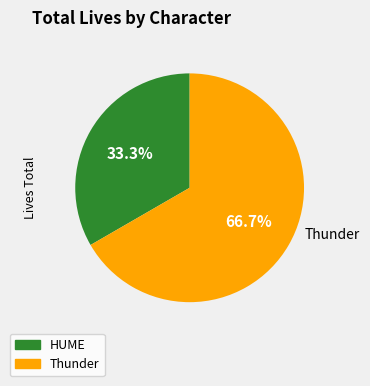

The HUME slice represents 26% of the pie. True or false?

False